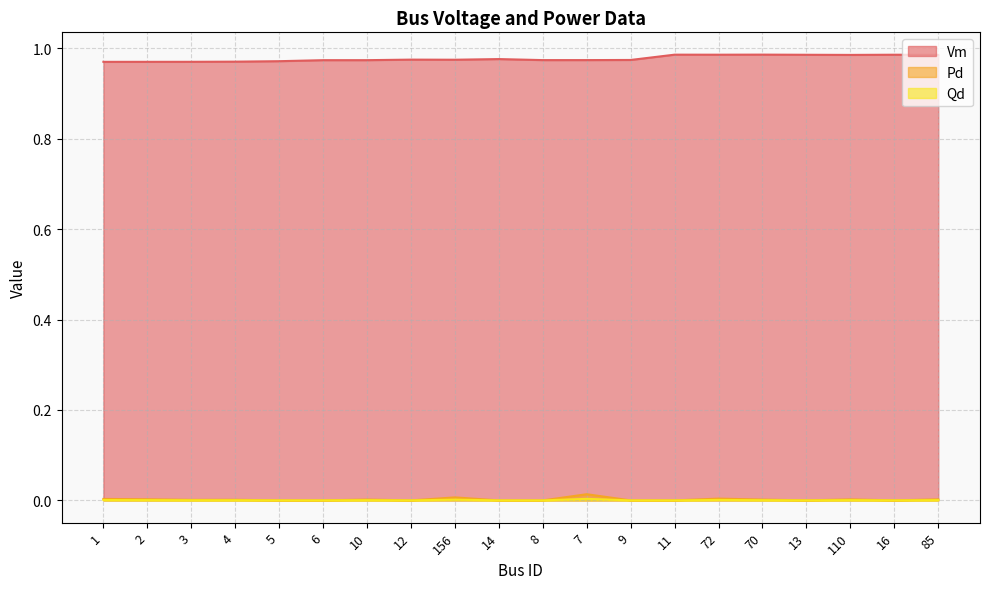

At 3, list the series in order from smallest to largest.

Pd, Qd, Vm